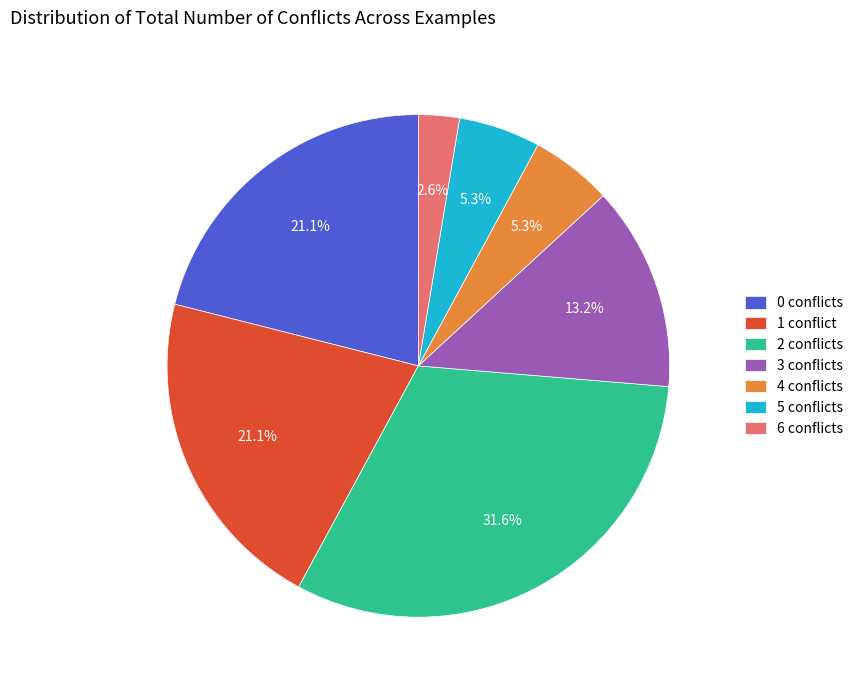

How many segments does this pie chart have?

7